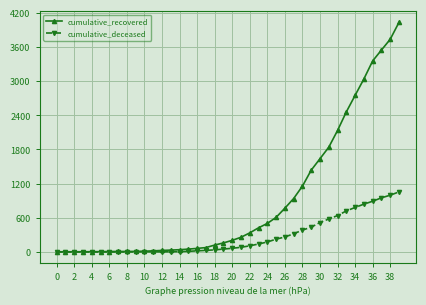

What is the greatest value displayed?

4028